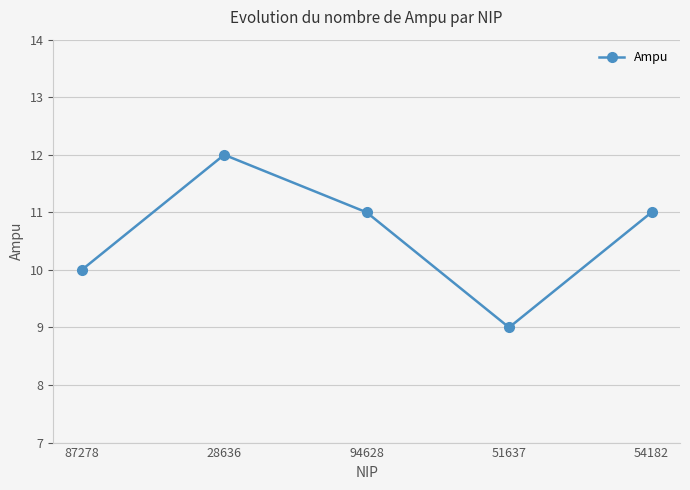

Where does the data first go above 11?

28636